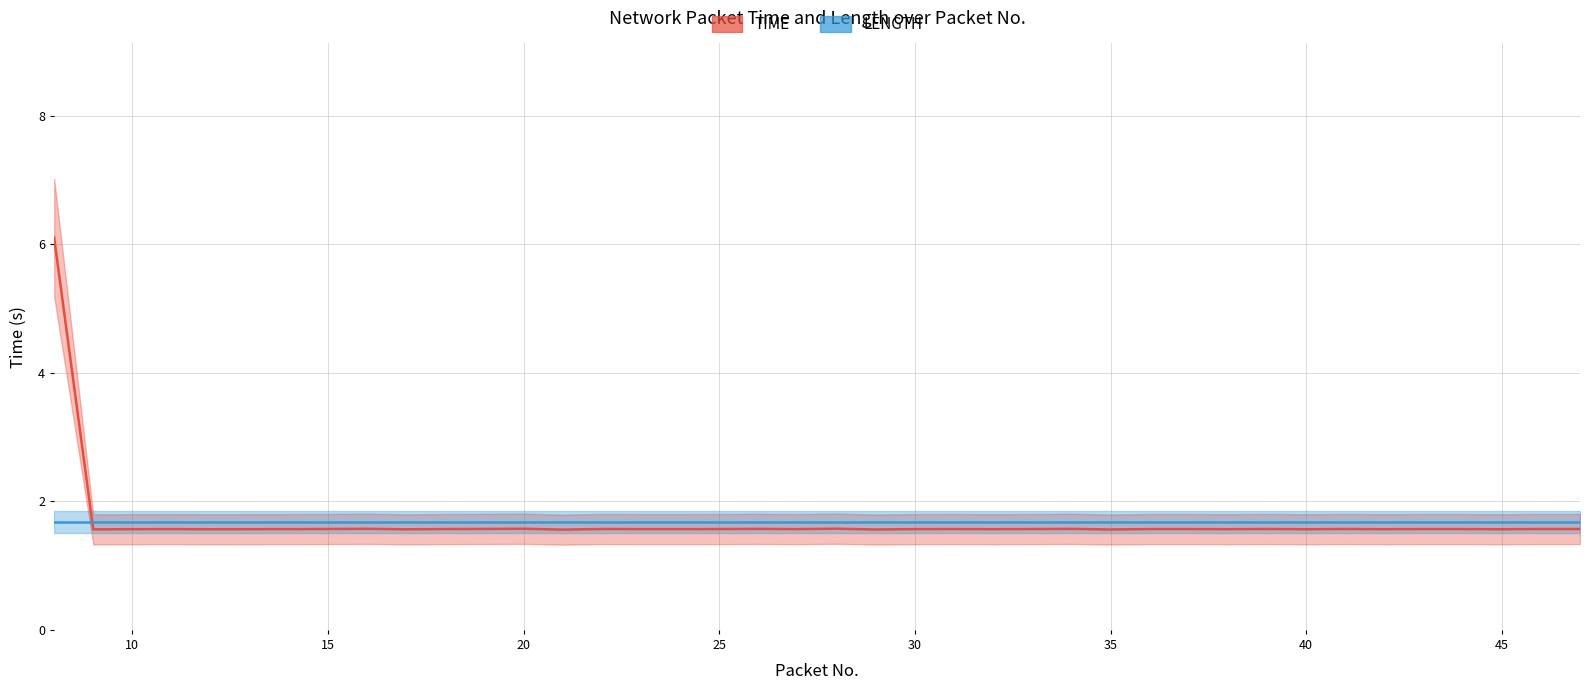

True or false: Time has more than 0 interior local peaks.

True